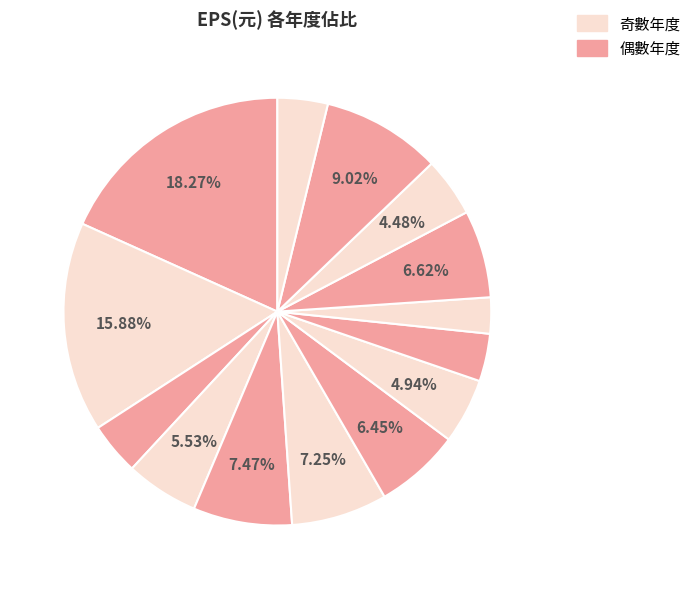

Count the number of slices in the pie.

14